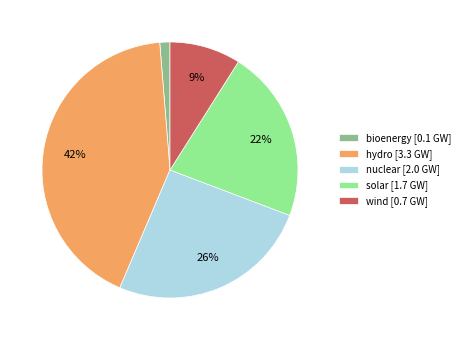

Which slice is the largest?

hydro